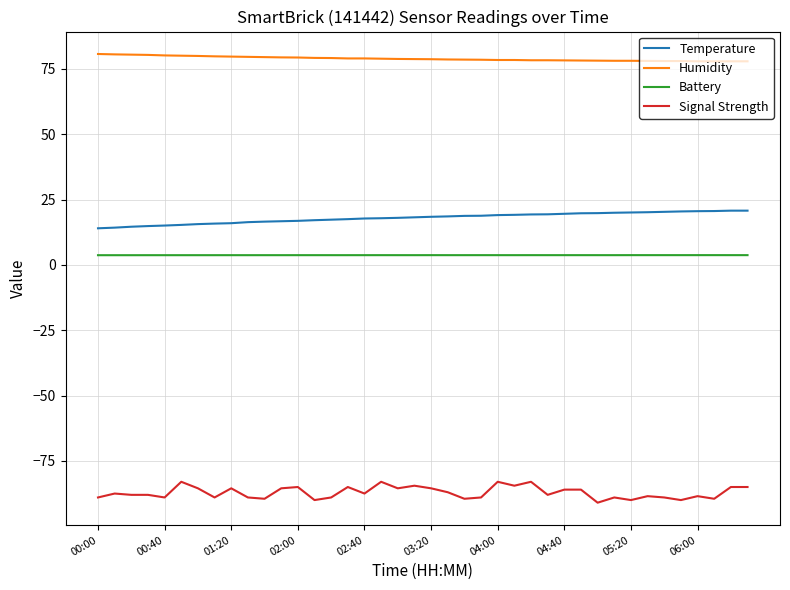

True or false: Temperature and Signal Strength cross at least once.

False